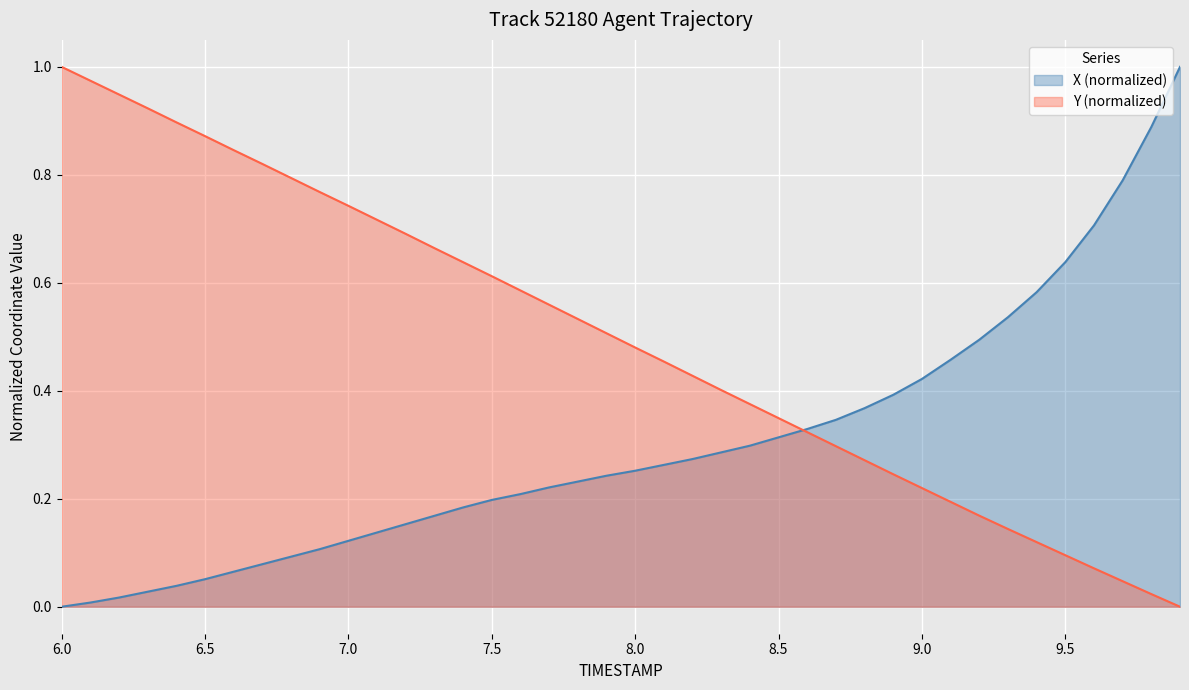

Which series has the largest total across all categories?

Y (normalized)